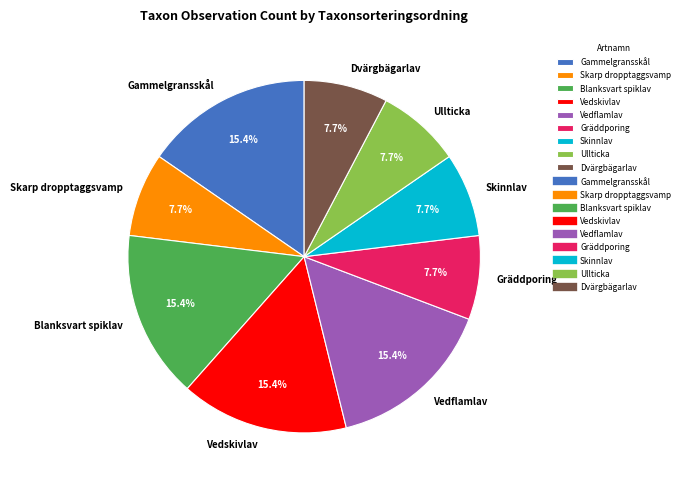

Is there any slice that represents more than half of the pie?

No